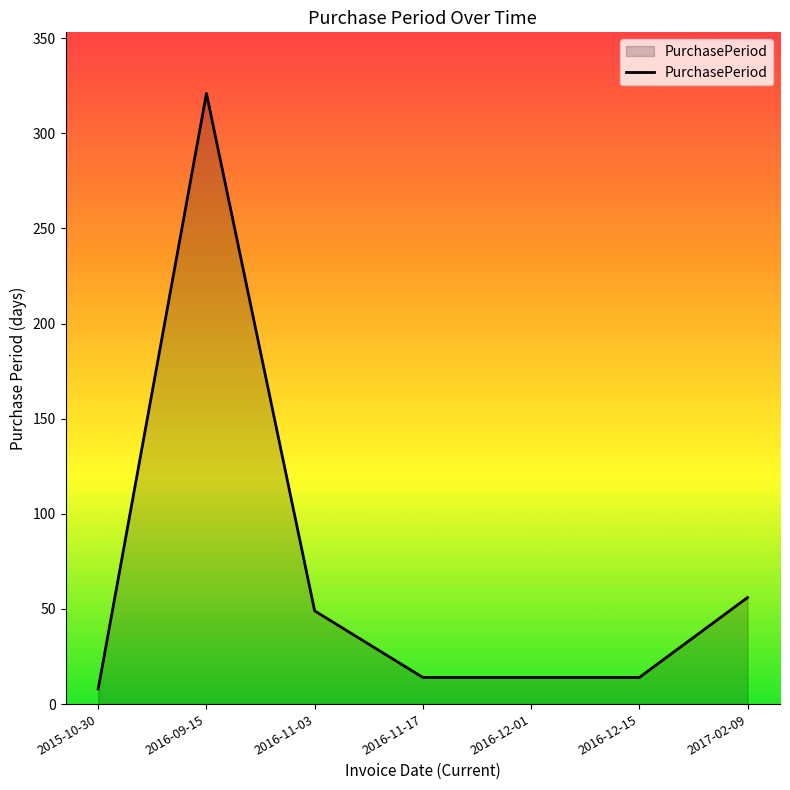

What is the average value?

68